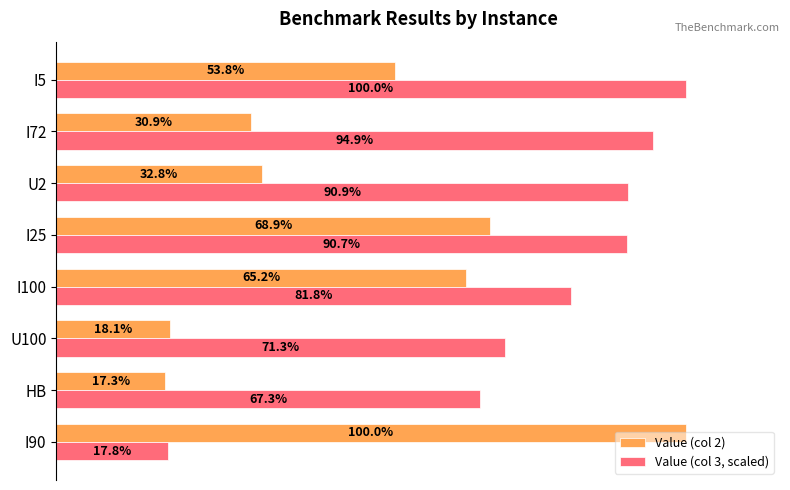

What are all the series names shown in the legend?

Value (col 2), Value (col 3, scaled)